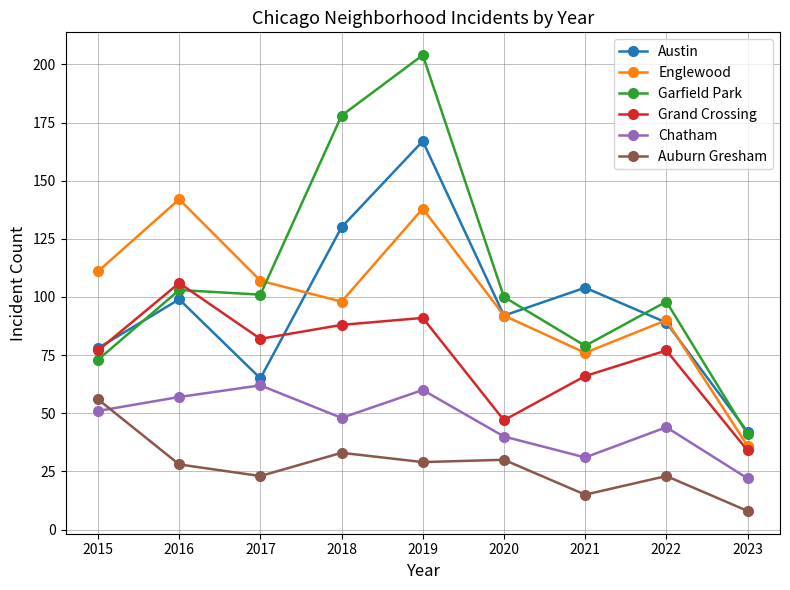

What value does the Austin series have at 2022, to the nearest 50?

100